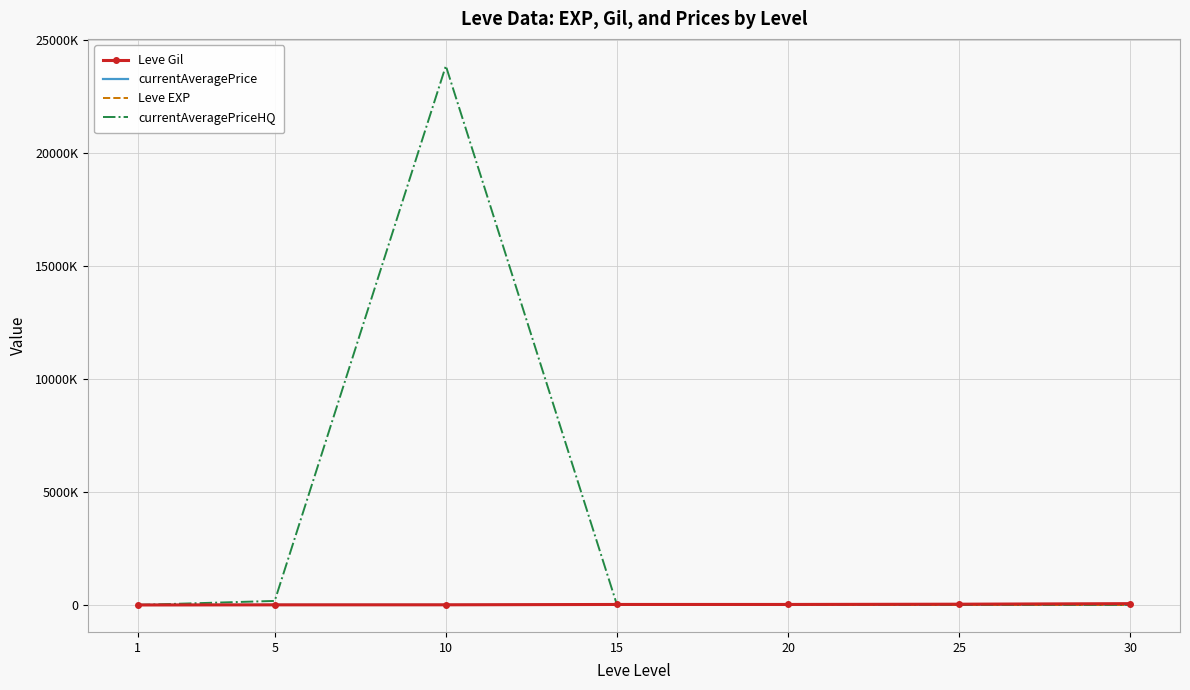

What are all the series names shown in the legend?

Leve Gil, currentAveragePrice, Leve EXP, currentAveragePriceHQ